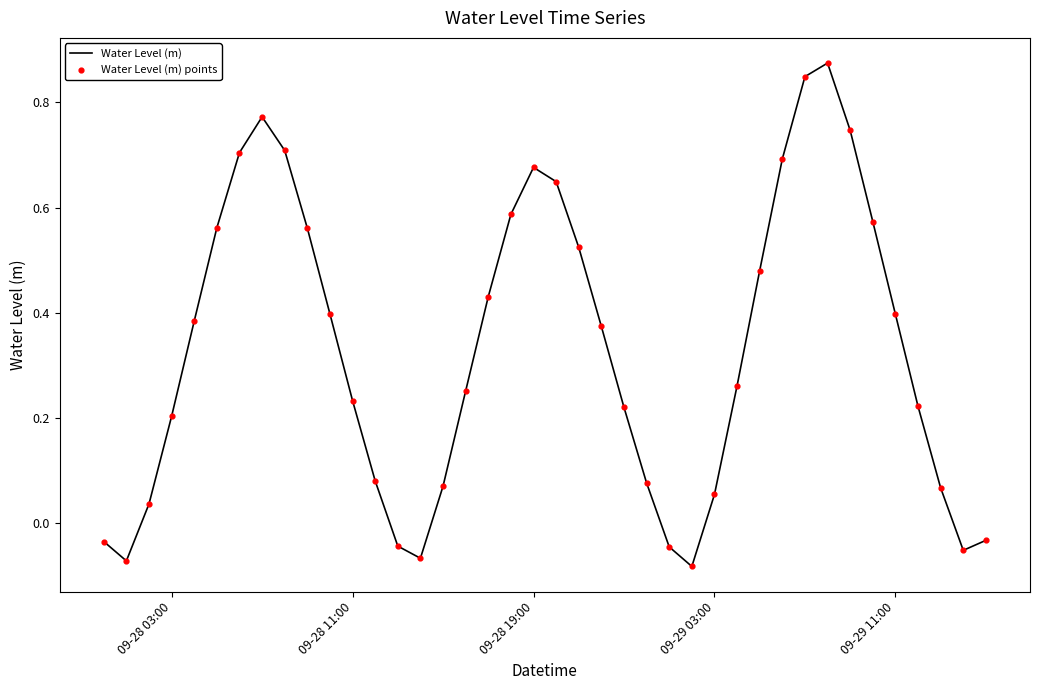

What is the difference between the maximum and minimum values?

1.0